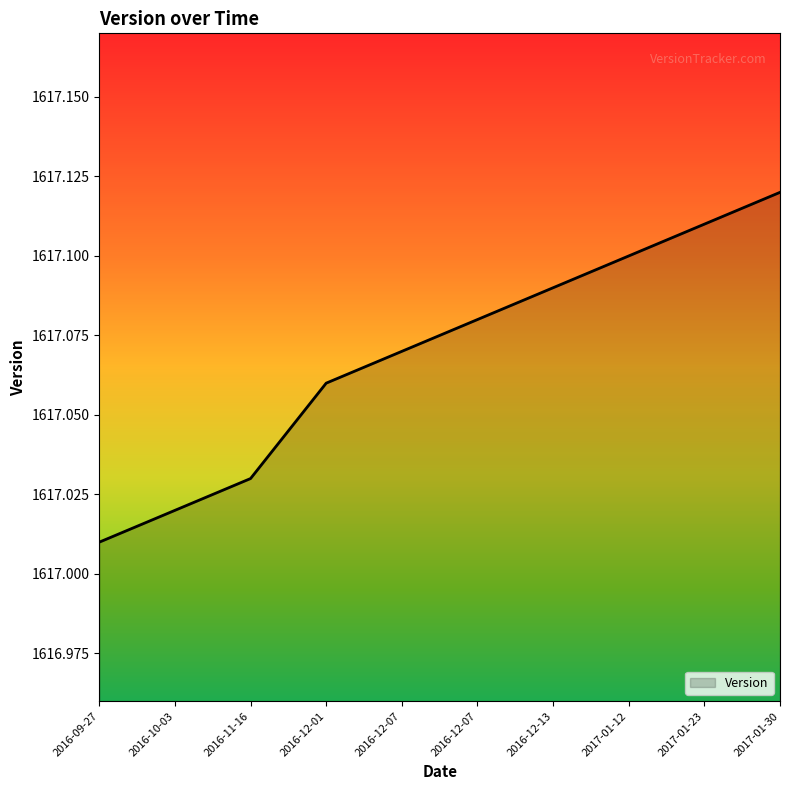

Which category has the lowest value across all series?

2016-09-27